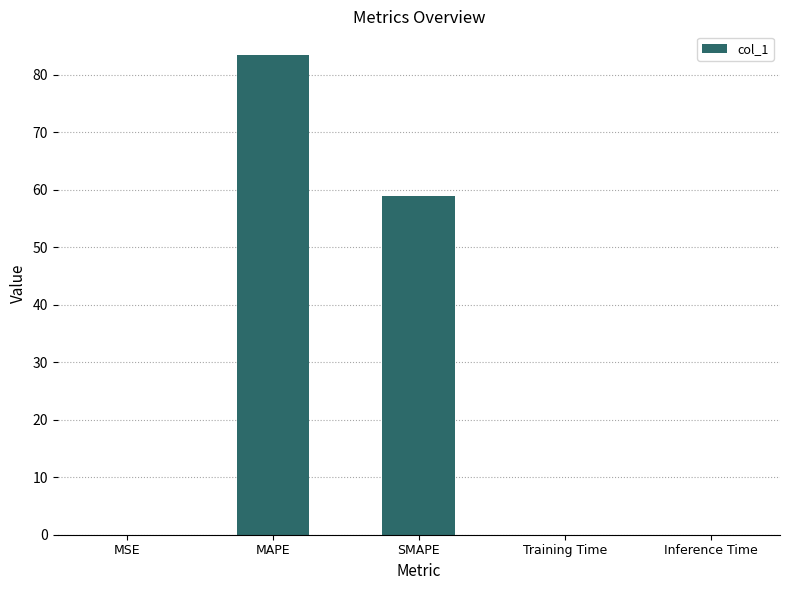

What is the maximum value shown in the chart?

83.4